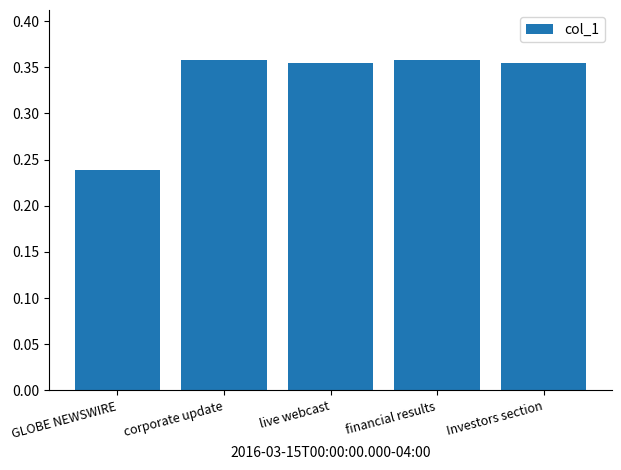

What is the label of the 1st bar from the right?

Investors section